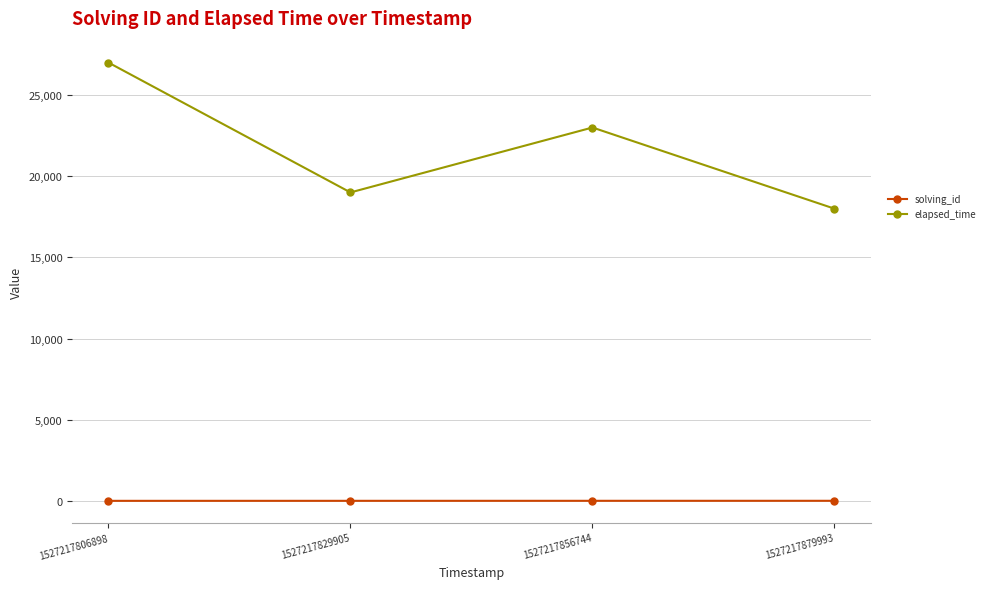

True or false: solving_id has more than 2 interior local peaks.

False